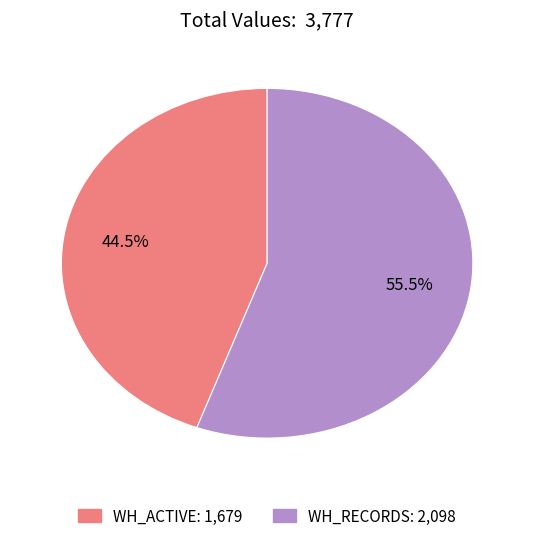

How much of the chart is everything except WH_RECORDS?

44.5%